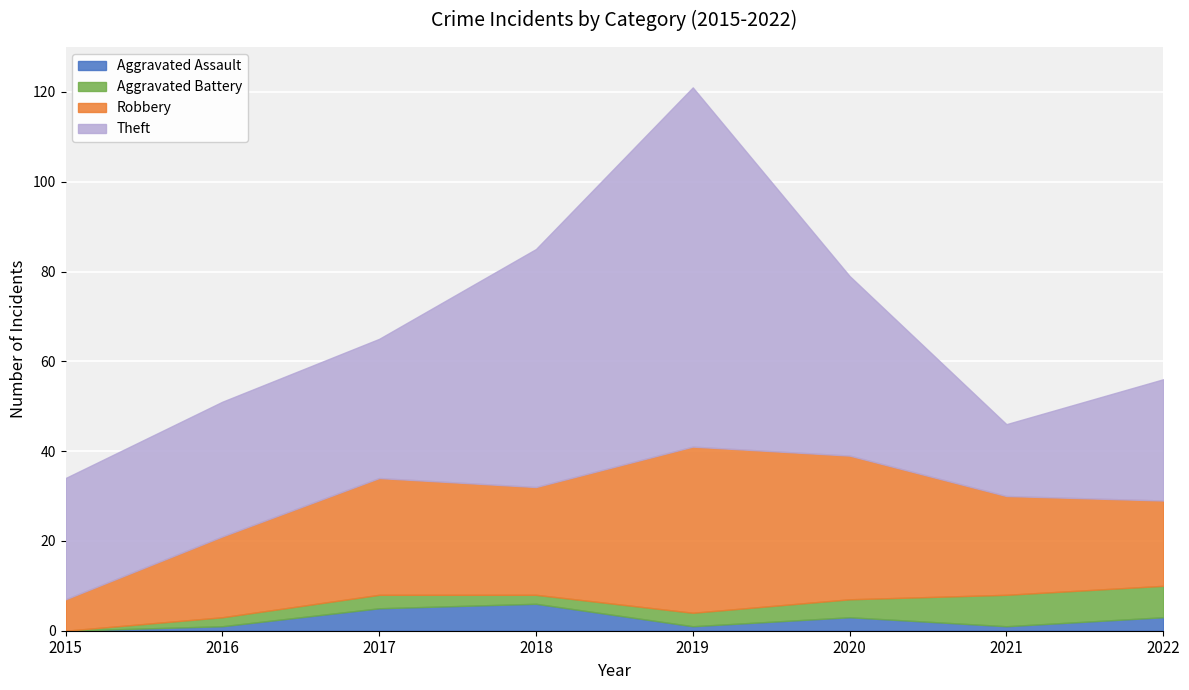

True or false: Theft has a value of 31 at 2017.

True